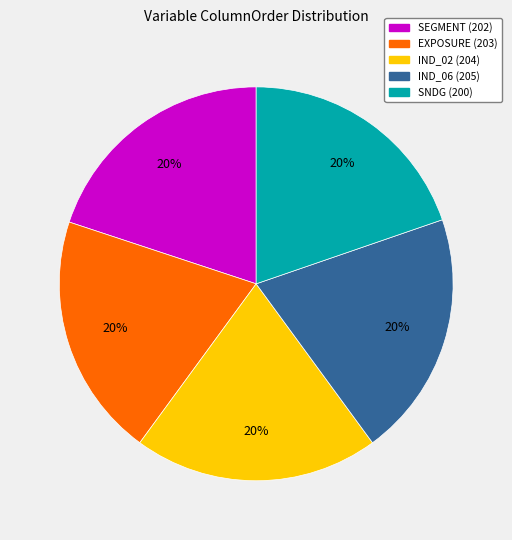

Is there a majority slice in this chart?

No